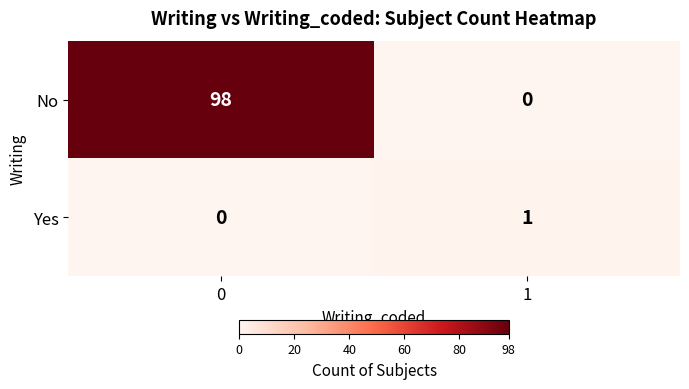

How many series are shown in this chart?

2